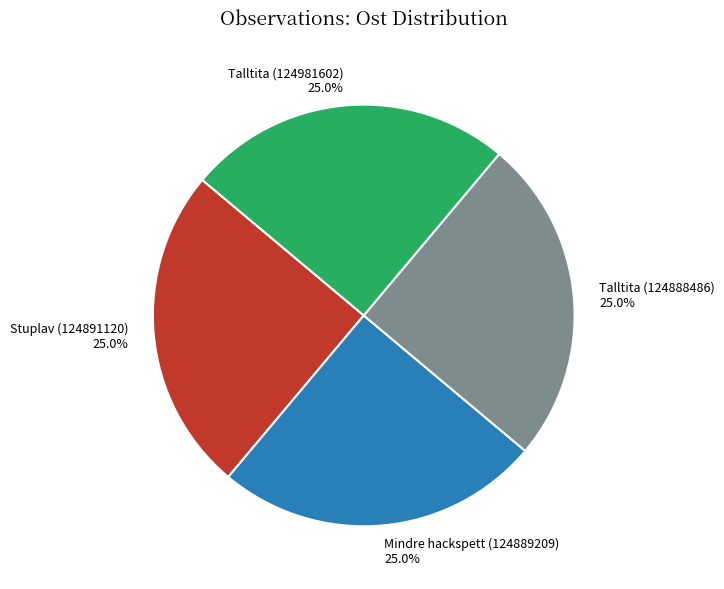

Does Talltita (124981602) represent more than half of the total?

No